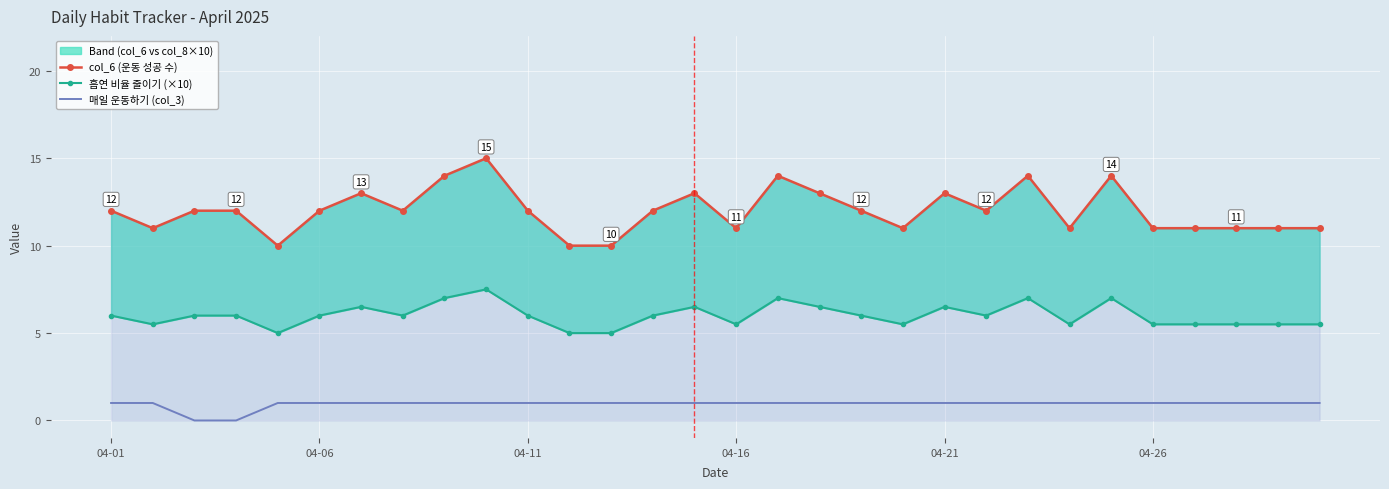

What is the sum of the col_6 (운동 성공 수) values at 18 and 11?

22.0